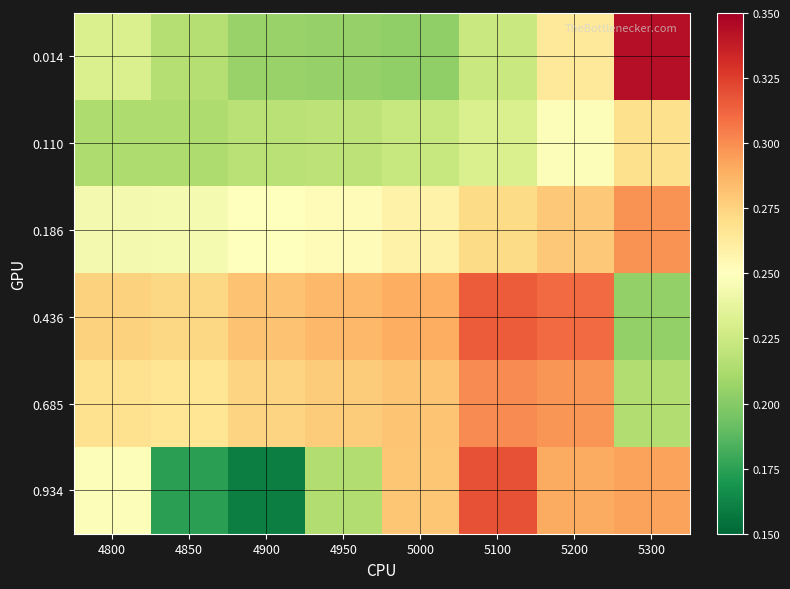

Which label corresponds to the smallest value in the chart?

4900